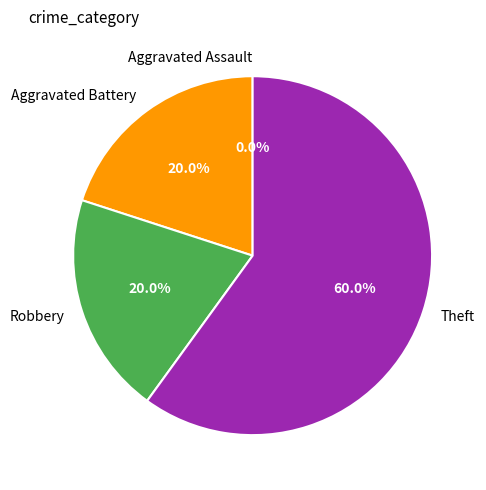

What portion of the pie excludes Robbery?

80.0%